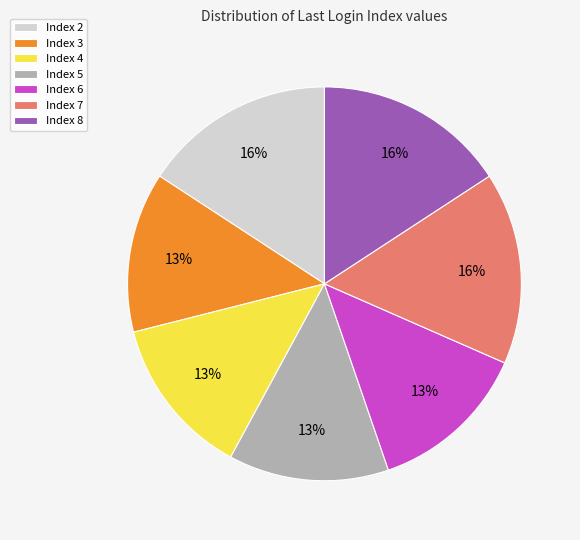

What is the ratio of the value at Index 3 to the value at Index 7?

0.8